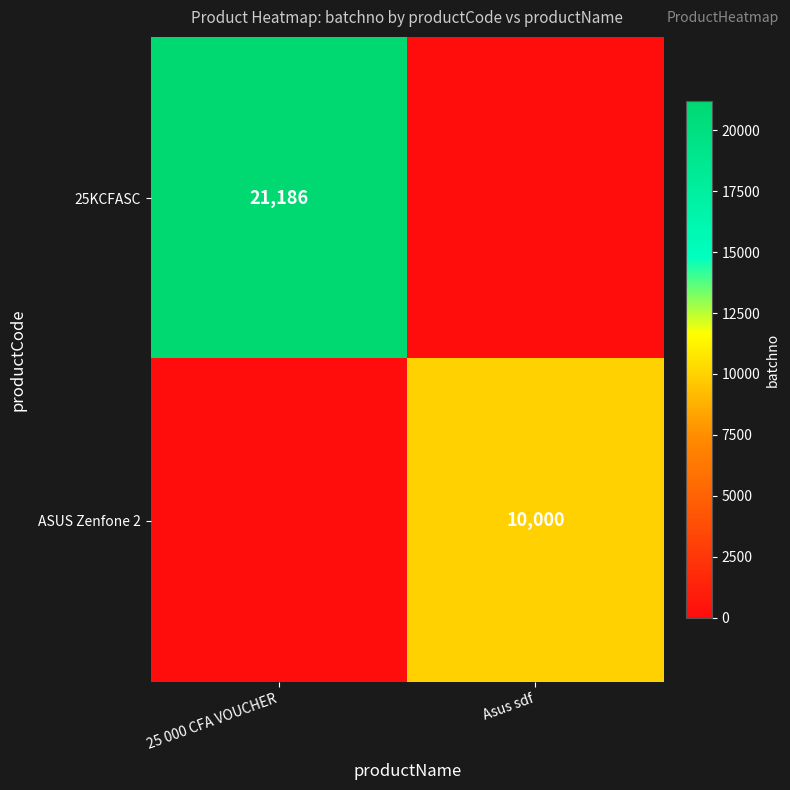

The value of 25KCFASC at 25 000 CFA VOUCHER is 34428. True or false?

False